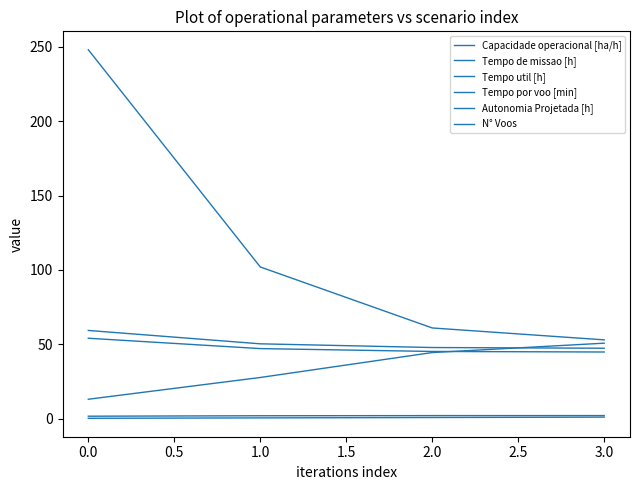

How many values in the Tempo de missao [h] series are below 50?

2